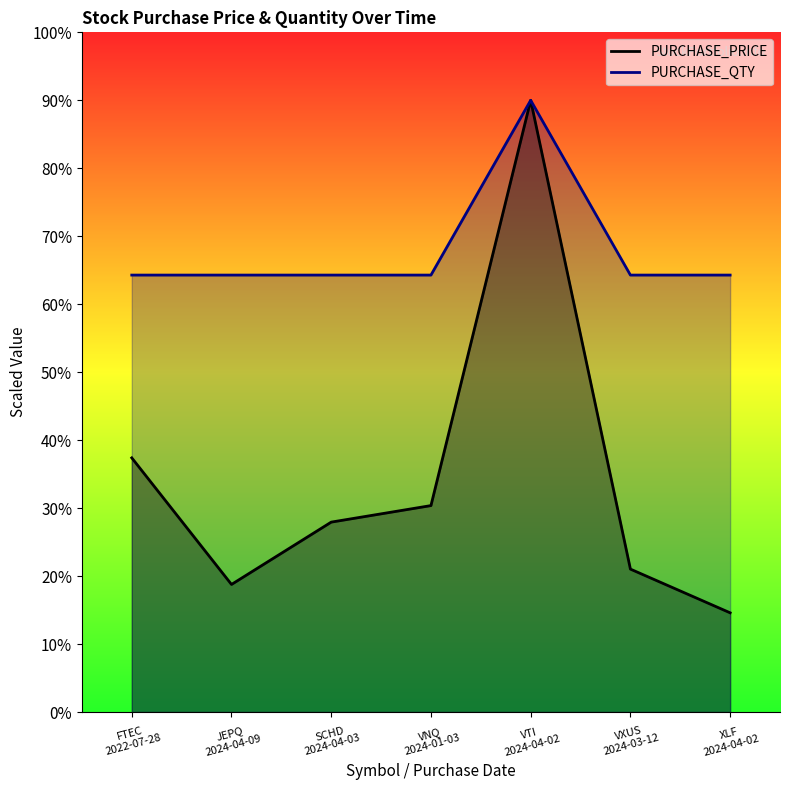

At which category does PURCHASE_PRICE reach its first local peak?

VTI 2024-04-02